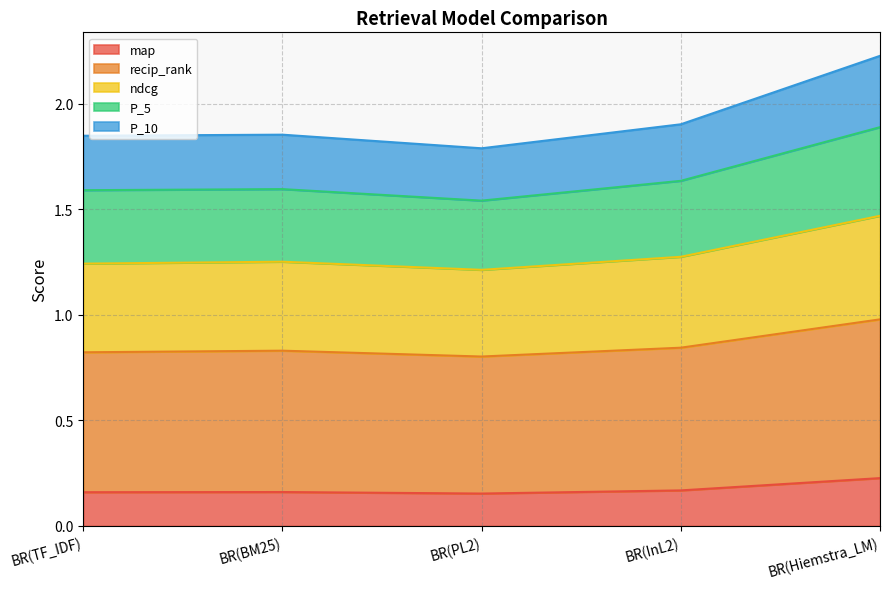

Which category has the highest value in the map series?

BR(Hiemstra_LM)